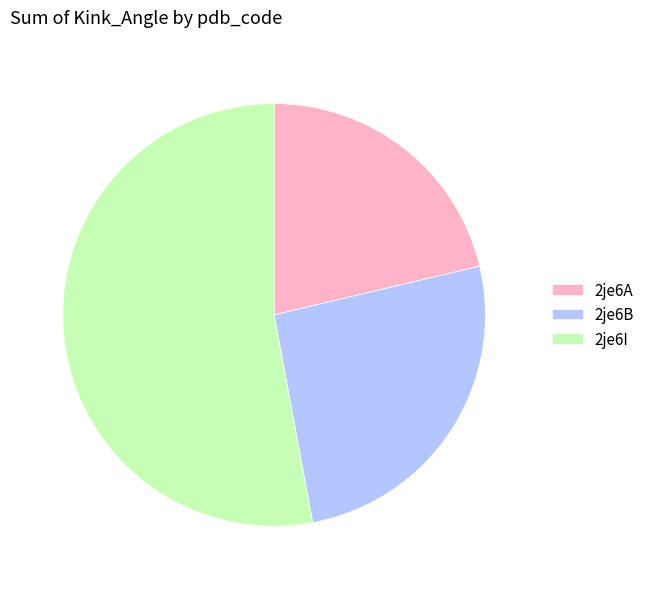

Which slice is the smallest?

2je6A